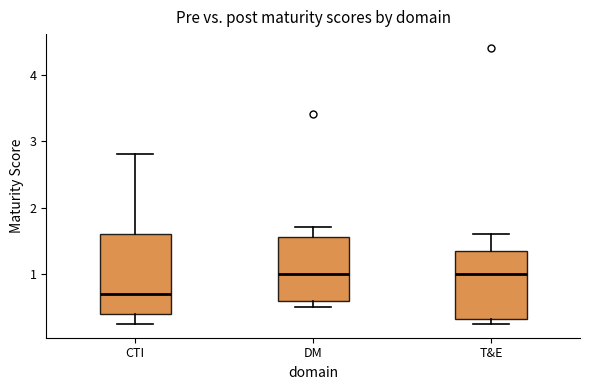

Which box is the tallest, from its lower edge to its upper edge?

CTI